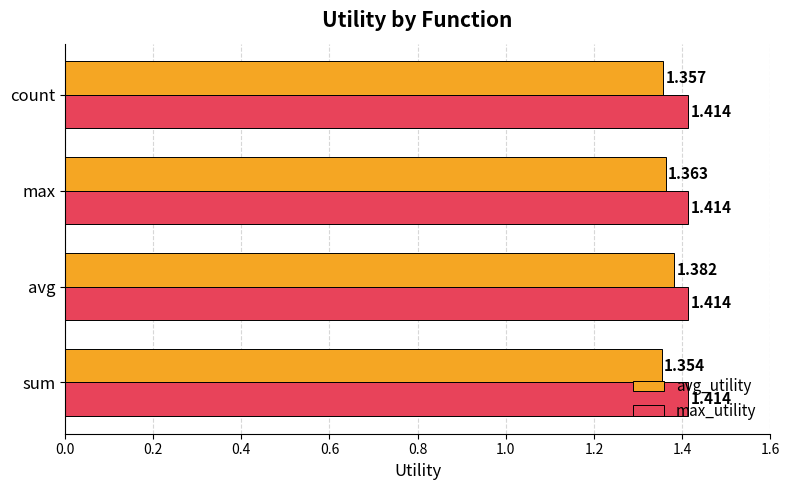

Between sum and avg, which series saw the biggest shift?

avg_utility